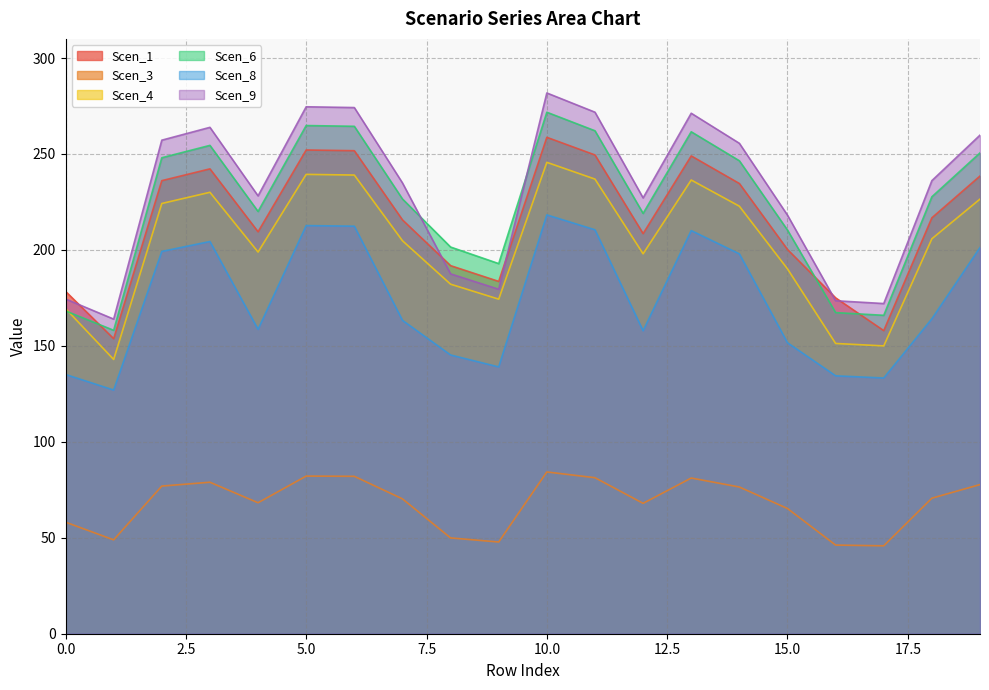

In Scen_6, how many points are higher than both neighbors (excluding endpoints)?

4